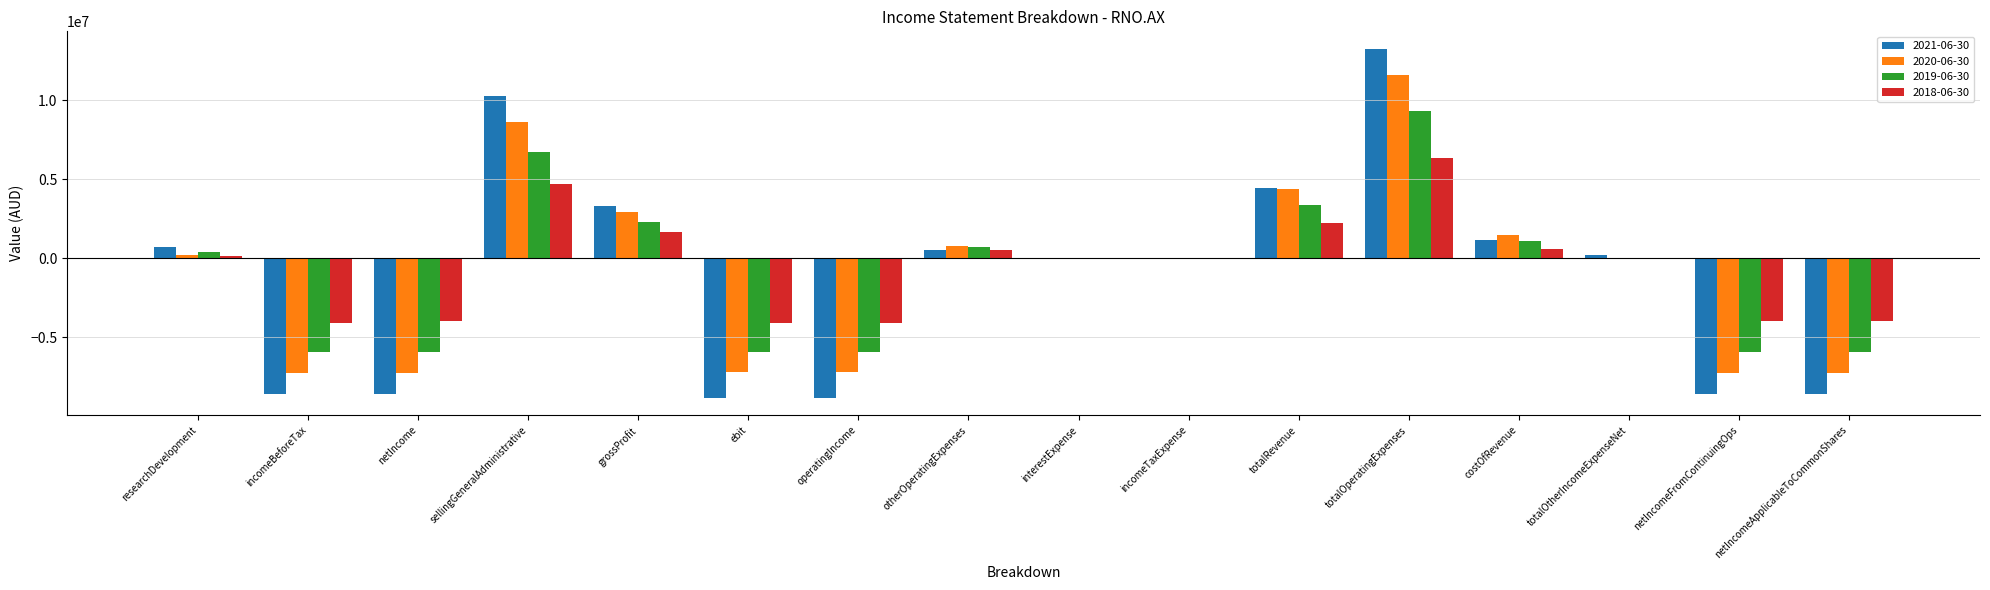

The 2021-06-30 series shows -8850439 at operatingIncome. True or false?

True